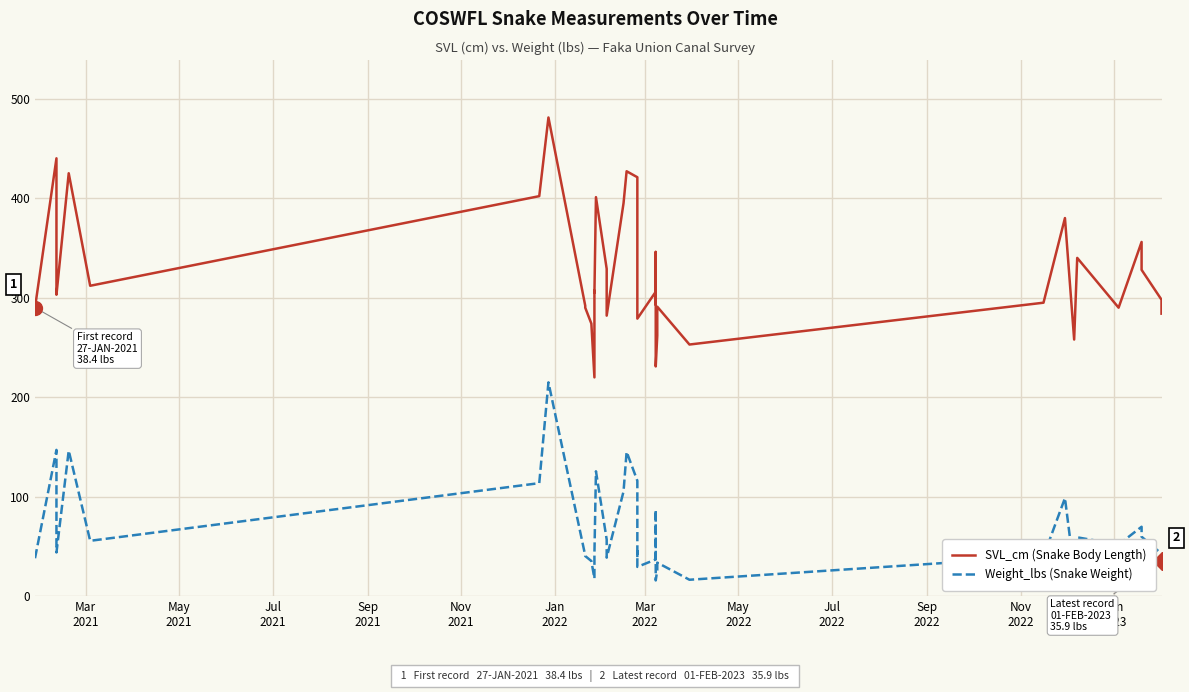

True or false: Weight_lbs (Snake Weight) and SVL_cm (Snake Body Length) cross at least once.

False